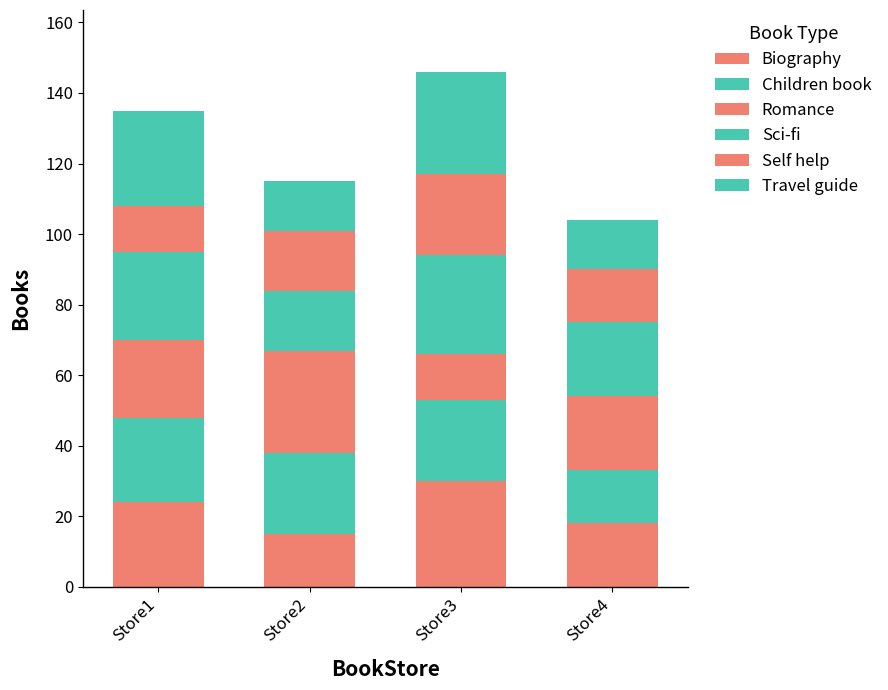

What is the total value across all series at Store3?

146